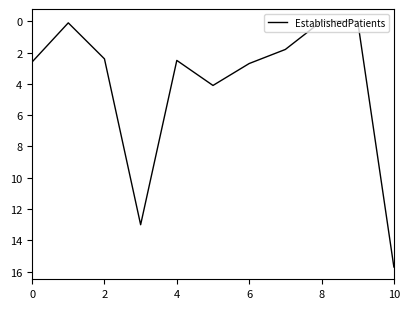

What is the difference between the maximum and minimum values?

15.7